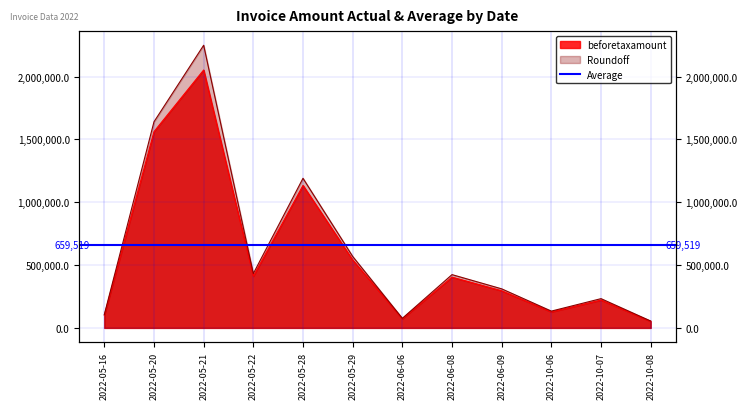

Which series has the widest spread of values?

Roundoff